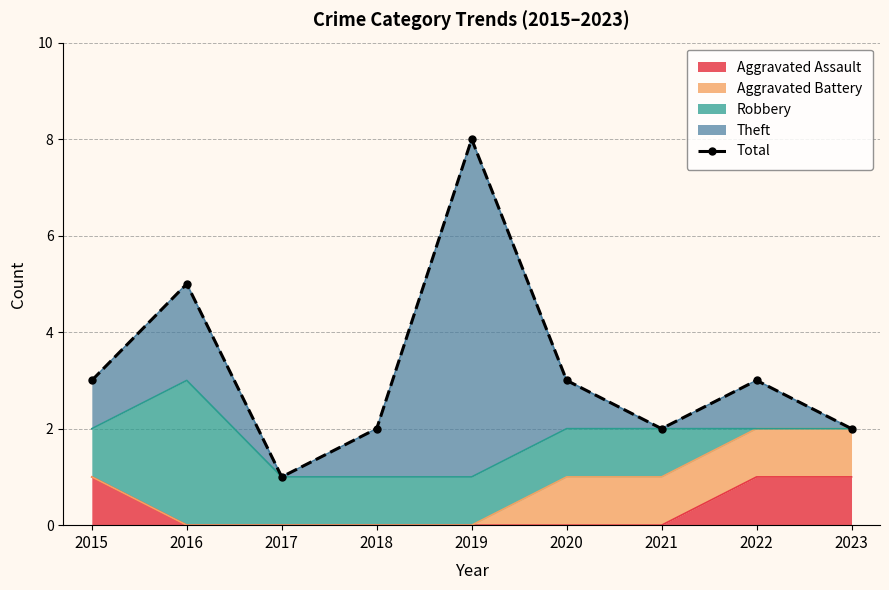

Where is the data nearest to the value 4?

2015